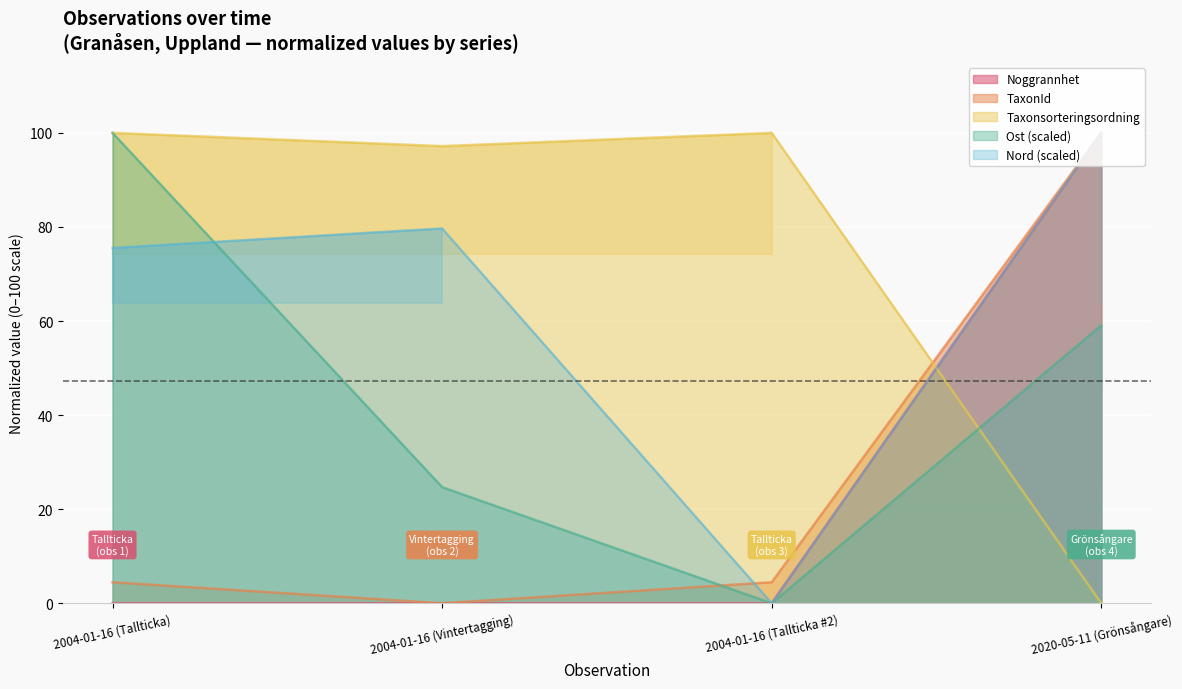

True or false: Ost has more than 1 interior local peaks.

False